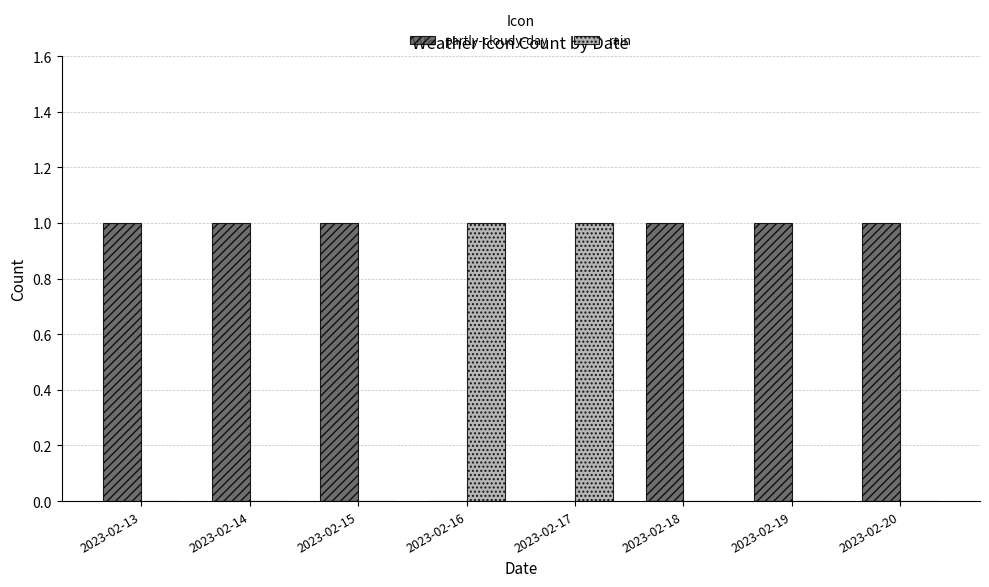

Is the value of rain at 2023-02-20 greater than the value of partly-cloudy-day at 2023-02-20?

No